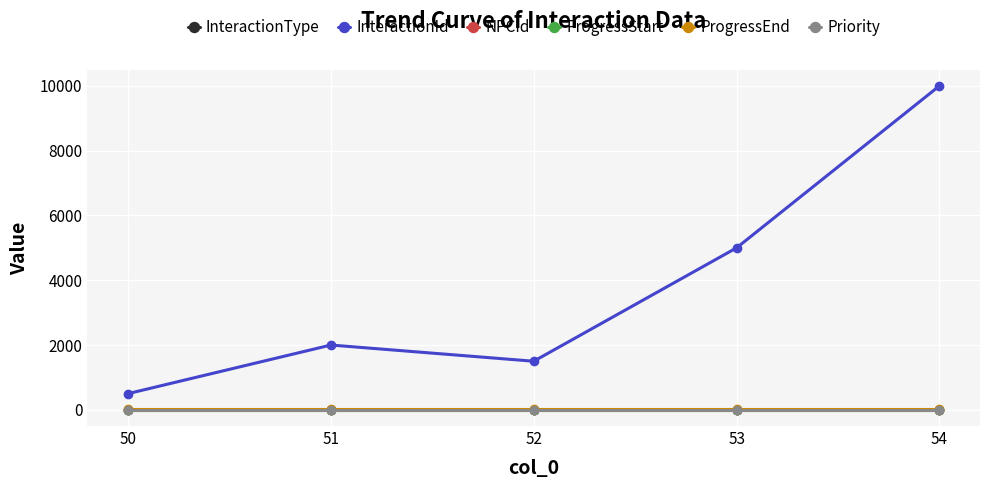

At which label does InteractionType reach its peak?

54